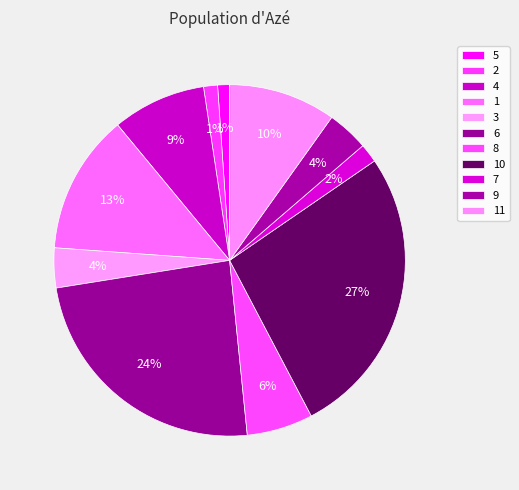

To the nearest percent, what portion does 3 represent?

4%